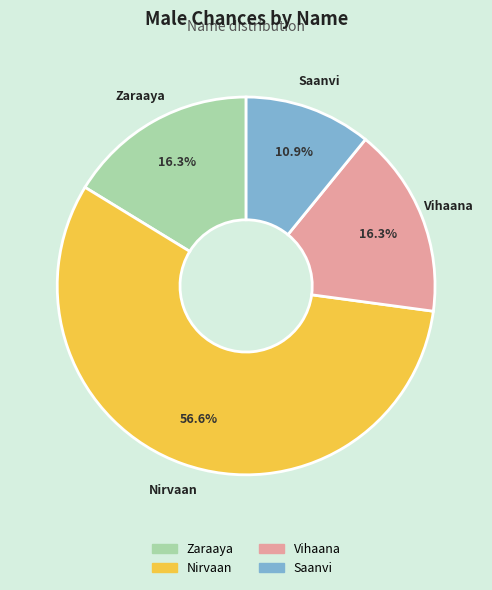

Count the number of slices in the pie.

4